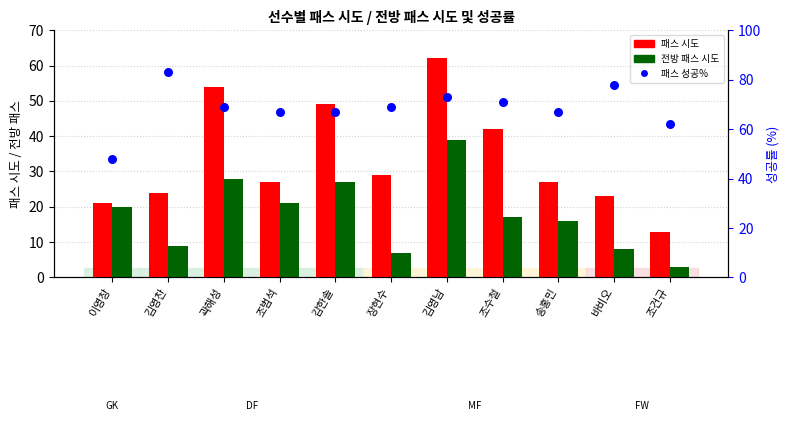

Which series has the largest total across all categories?

패스 성공%